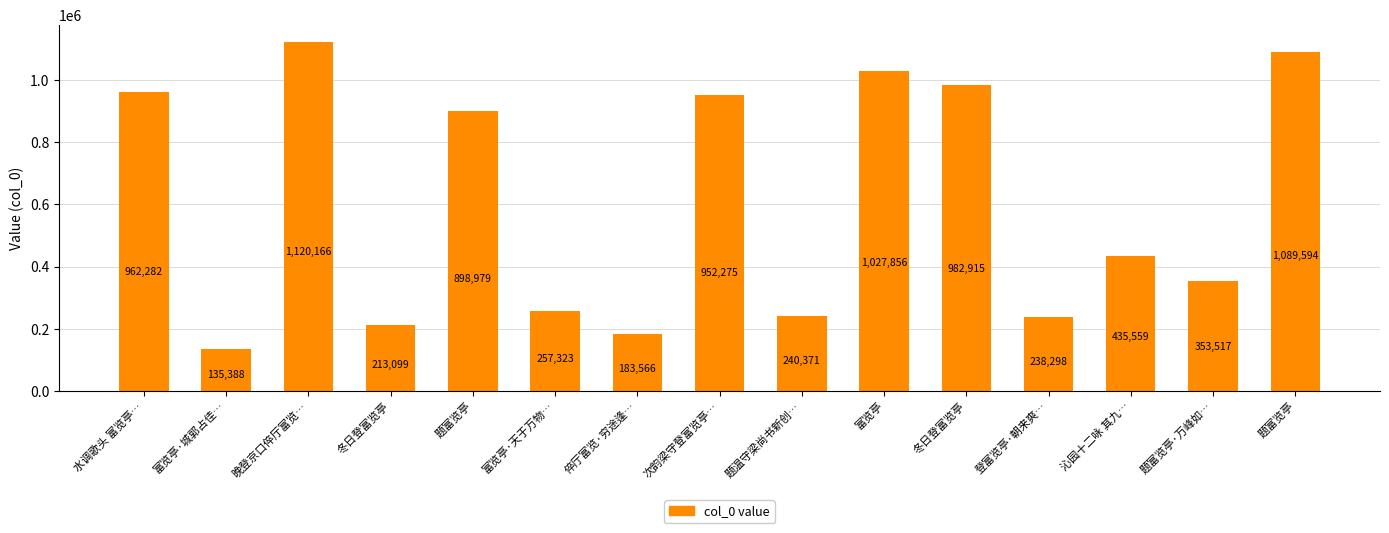

How many data points are less than 435559?

7